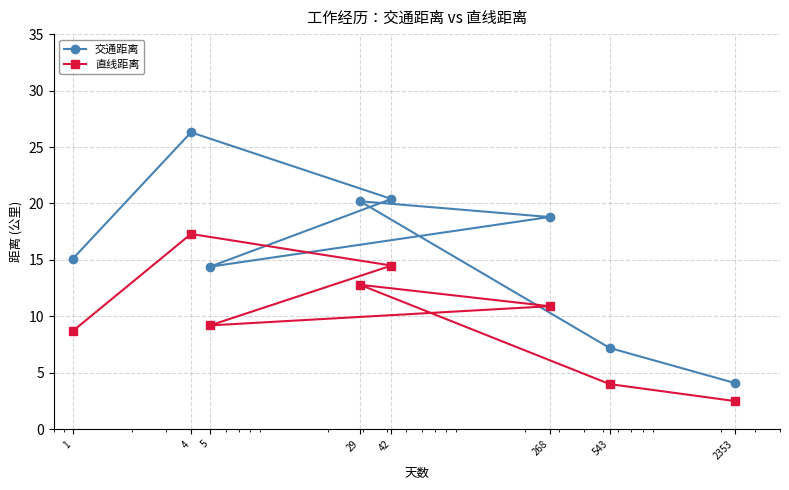

True or false: 直线距离 has a value of 8.7 at 1.

True